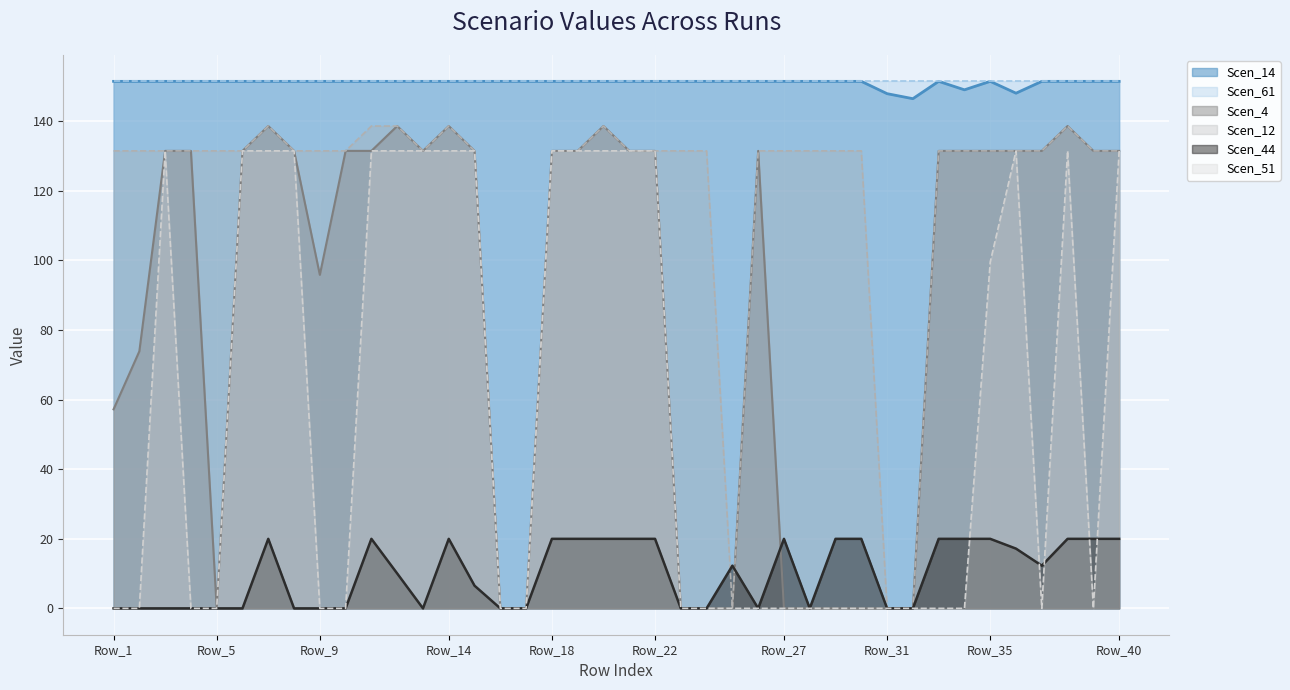

What is the sum of the Scen_51 values at Row_40 and Row_12?

262.9